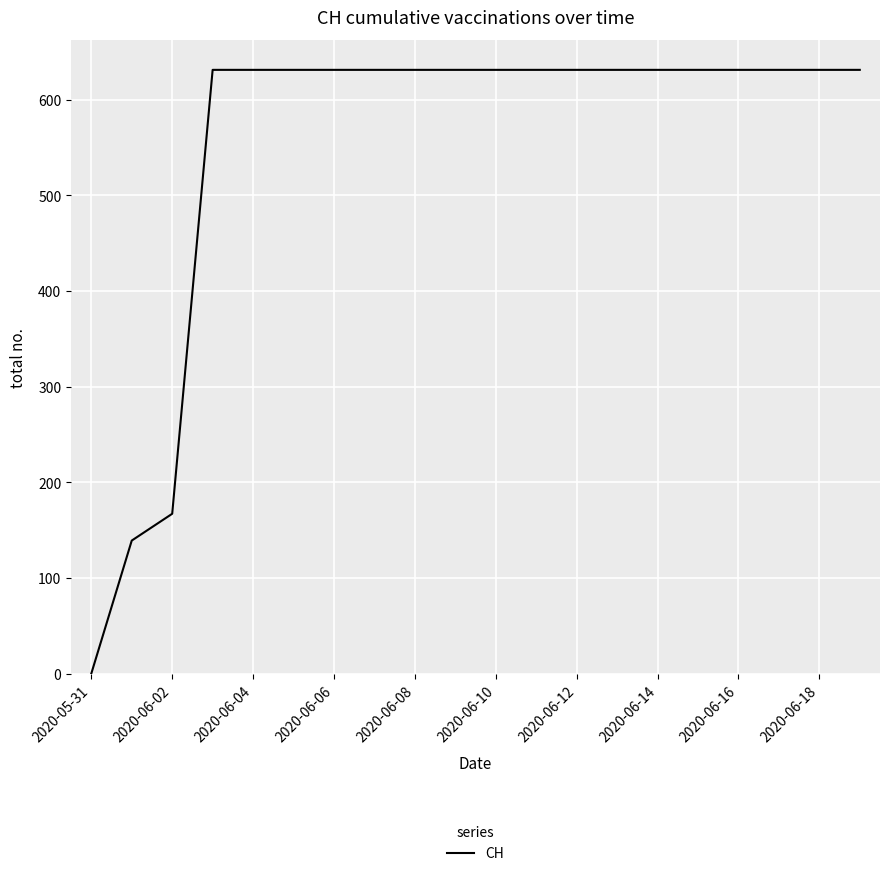

What is the maximum value shown in the chart?

631